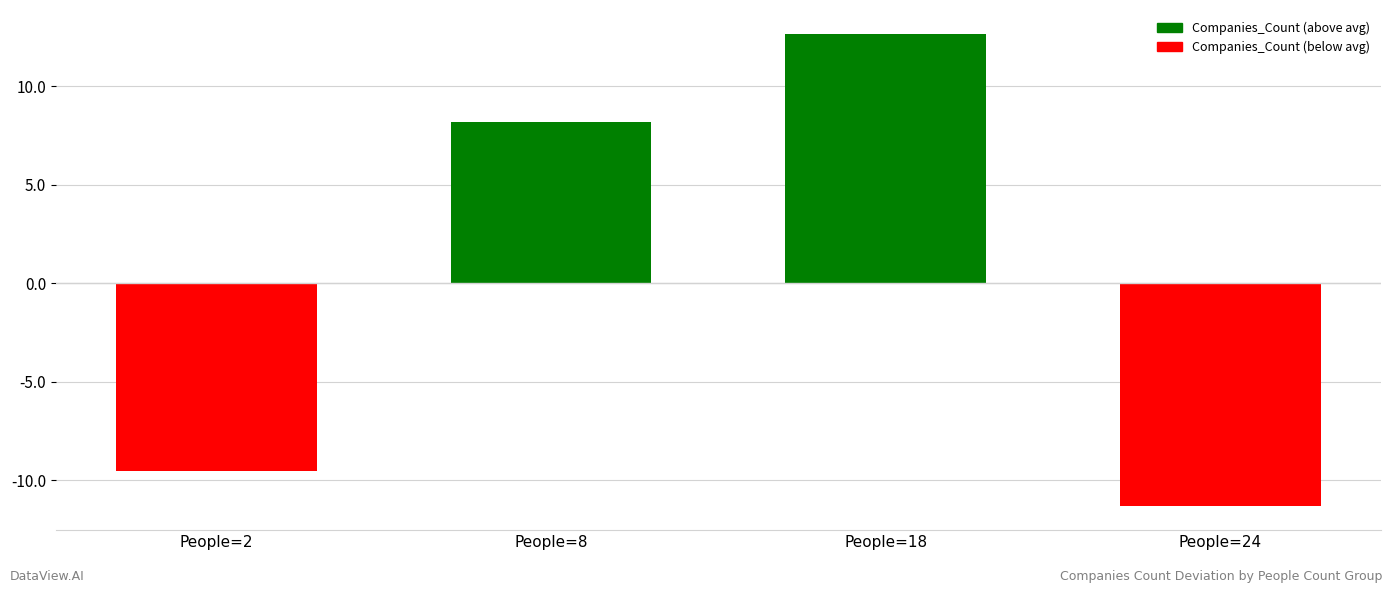

Reading right to left, list all the values displayed in this chart.

-11.3	12.7	8.2	-9.5